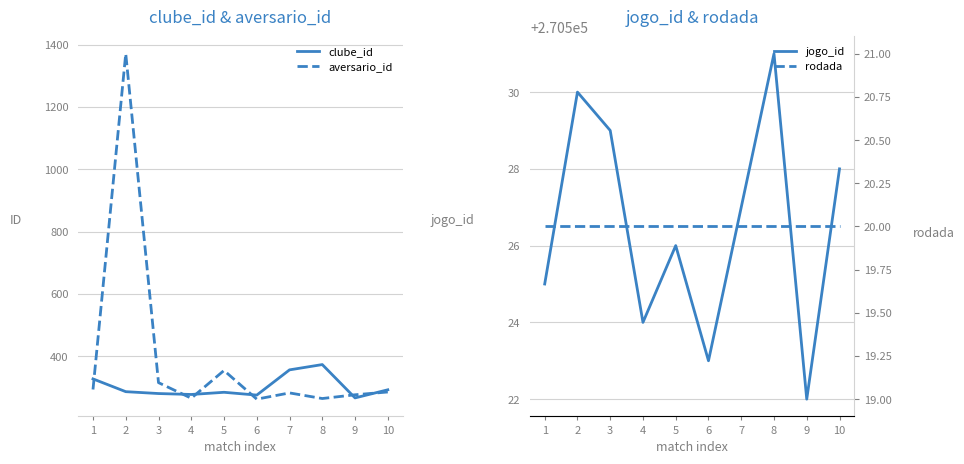

True or false: clube_id and rodada intersect in this chart.

False